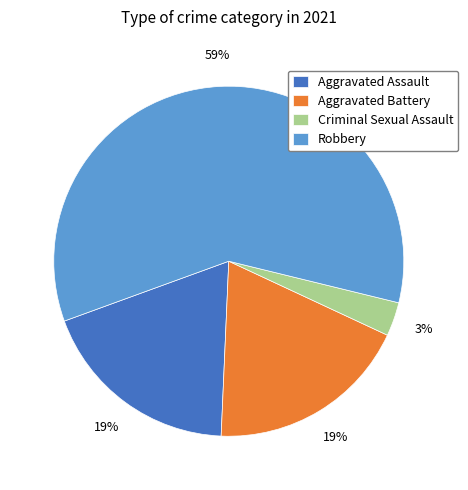

Between Robbery and Criminal Sexual Assault, which is larger?

Robbery